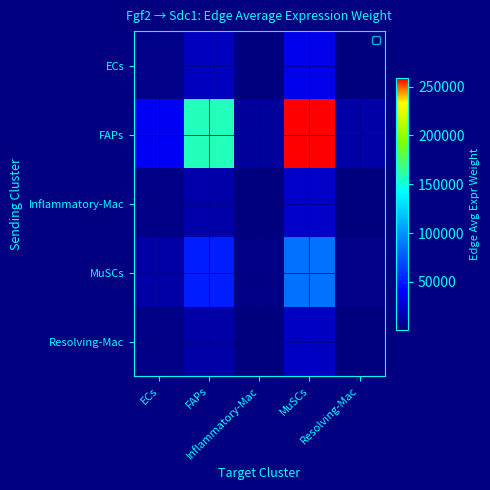

Rank the series by their maximum value, from highest to lowest.

FAPs, MuSCs, ECs, Inflammatory-Mac, Resolving-Mac